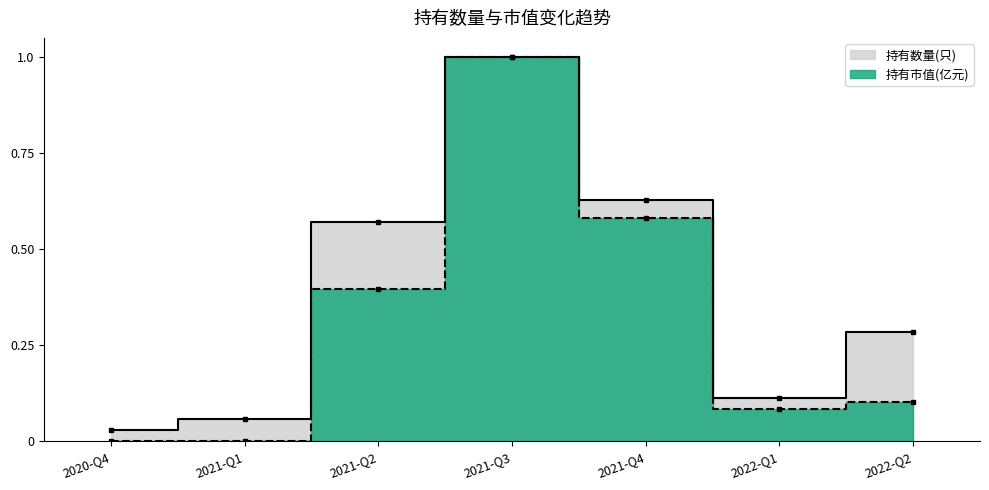

List the series in order of their overall mean, highest first.

持有数量(只) 趋势线, 持有市值(亿元) 趋势线